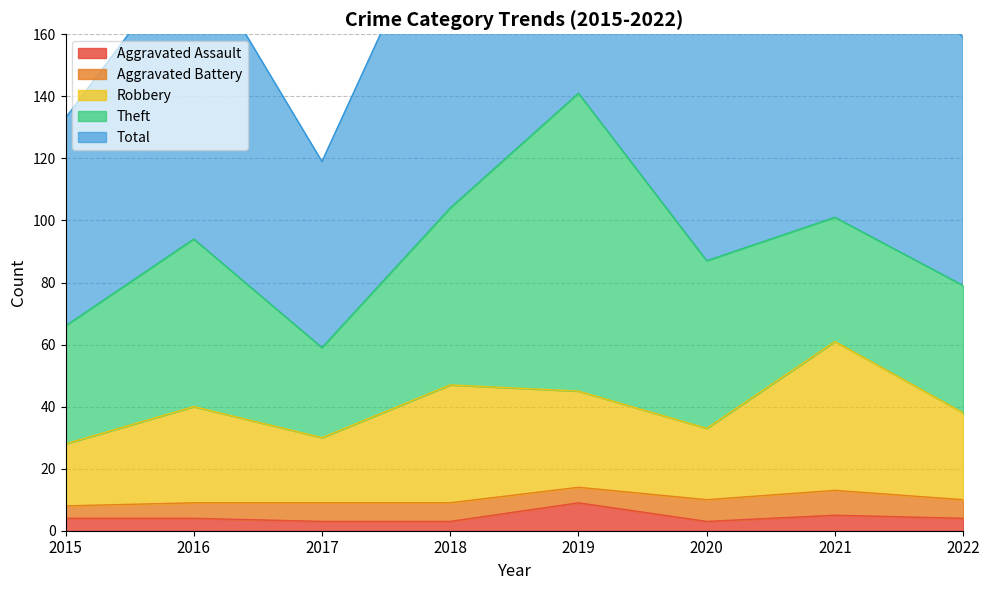

What is the value of the Robbery point at the 5th from the left?

45